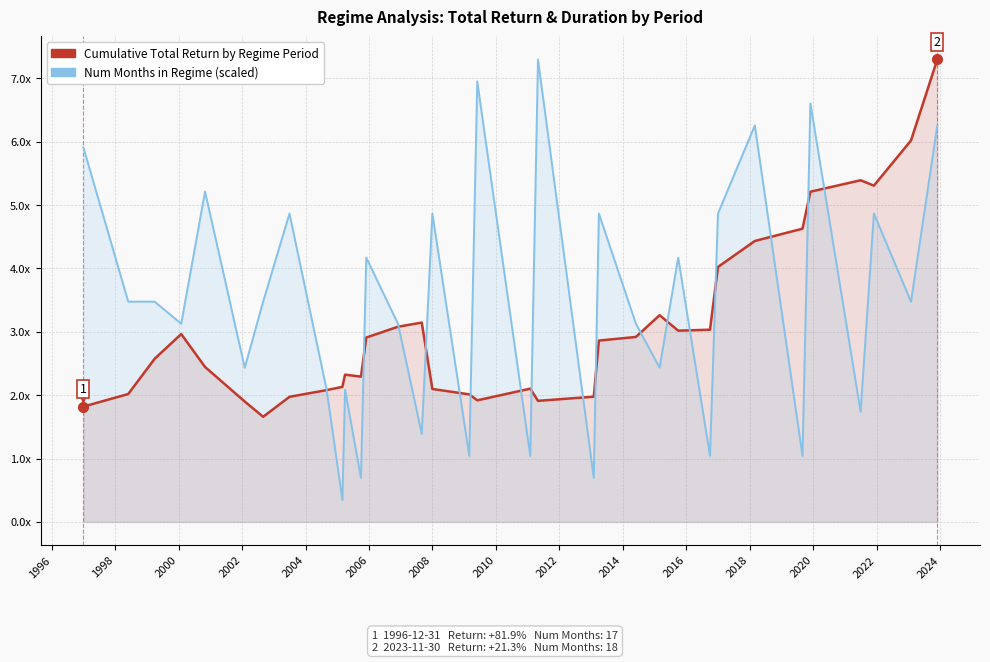

How many times do Num Months (scaled) and Cumulative Total Return cross each other?

17